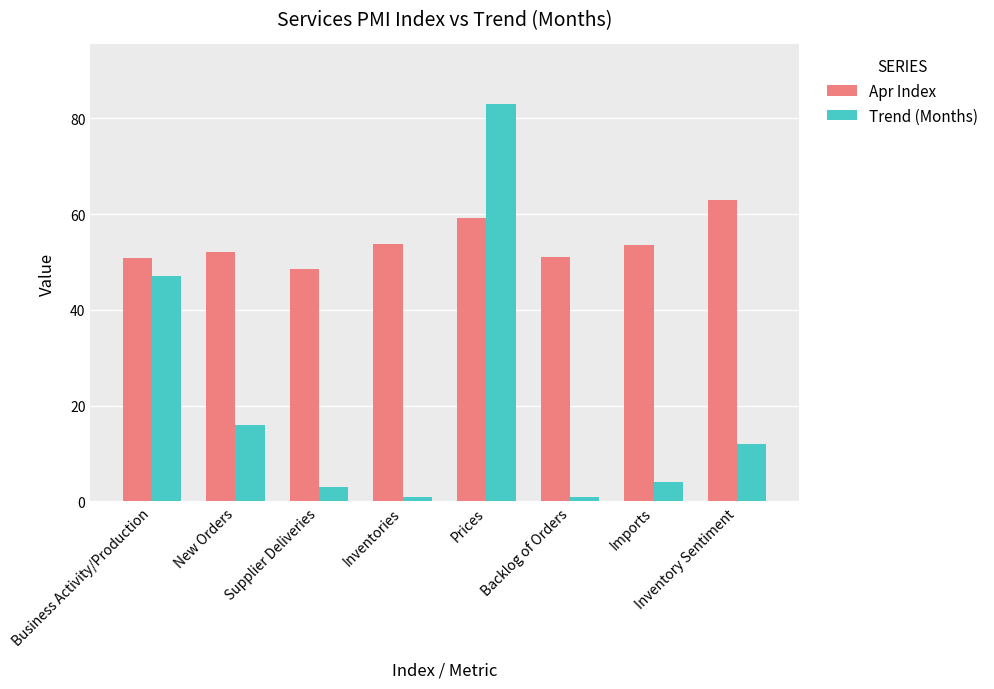

Are the bars horizontal?

No